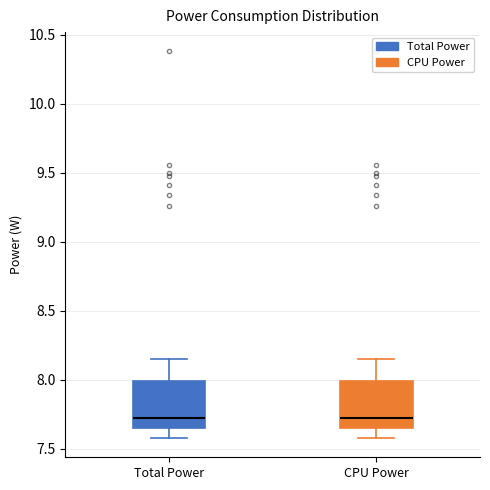

Where is the upper edge of the box for Total Power on the y-axis? The values are not printed on the chart, so give them approximately, as read against the axis.

8.00